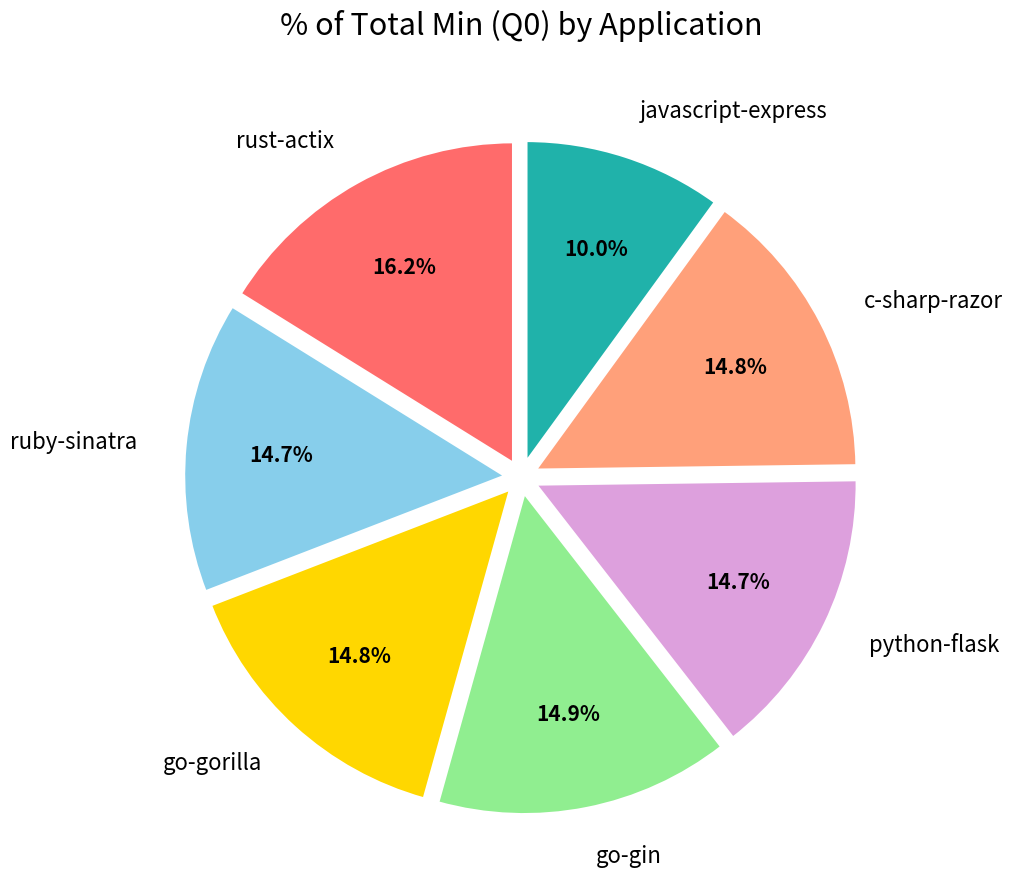

What is the ratio of the value at javascript-express to the value at ruby-sinatra?

0.7